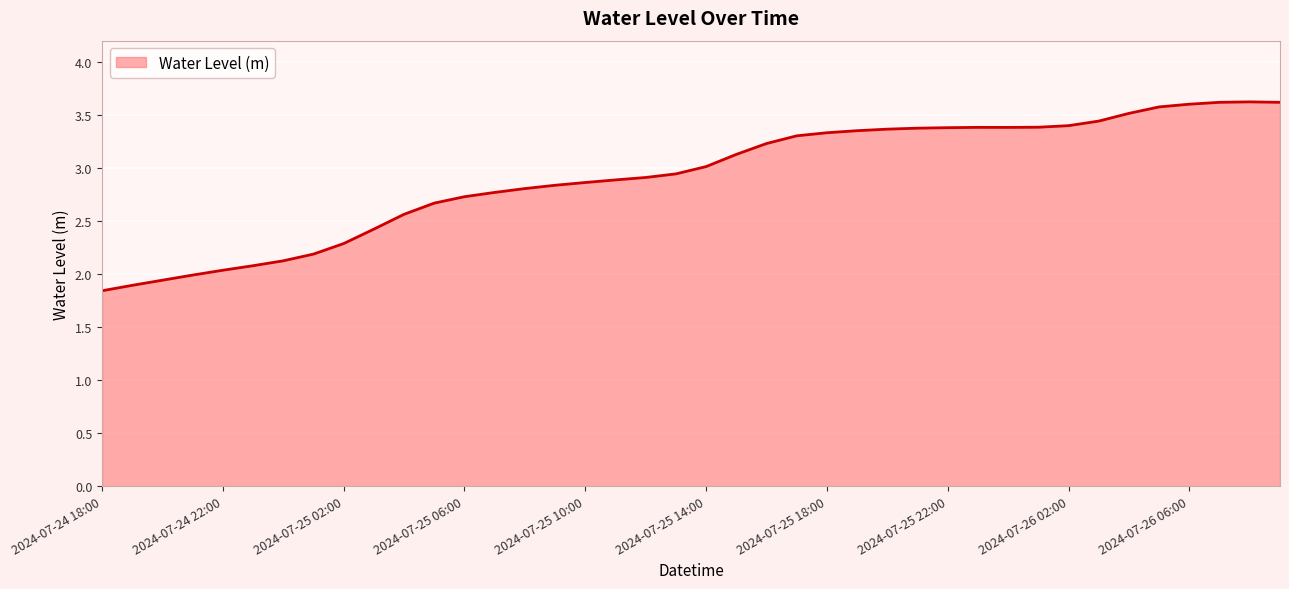

What is the greatest value displayed?

3.6